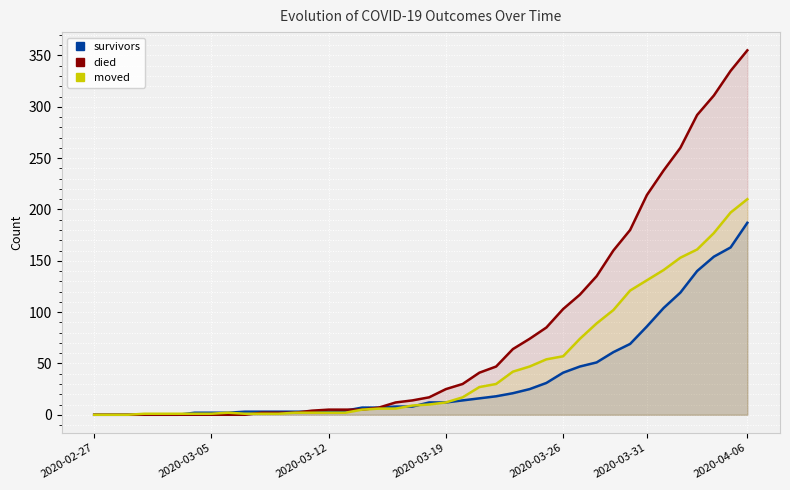

Which series has the largest total across all categories?

died